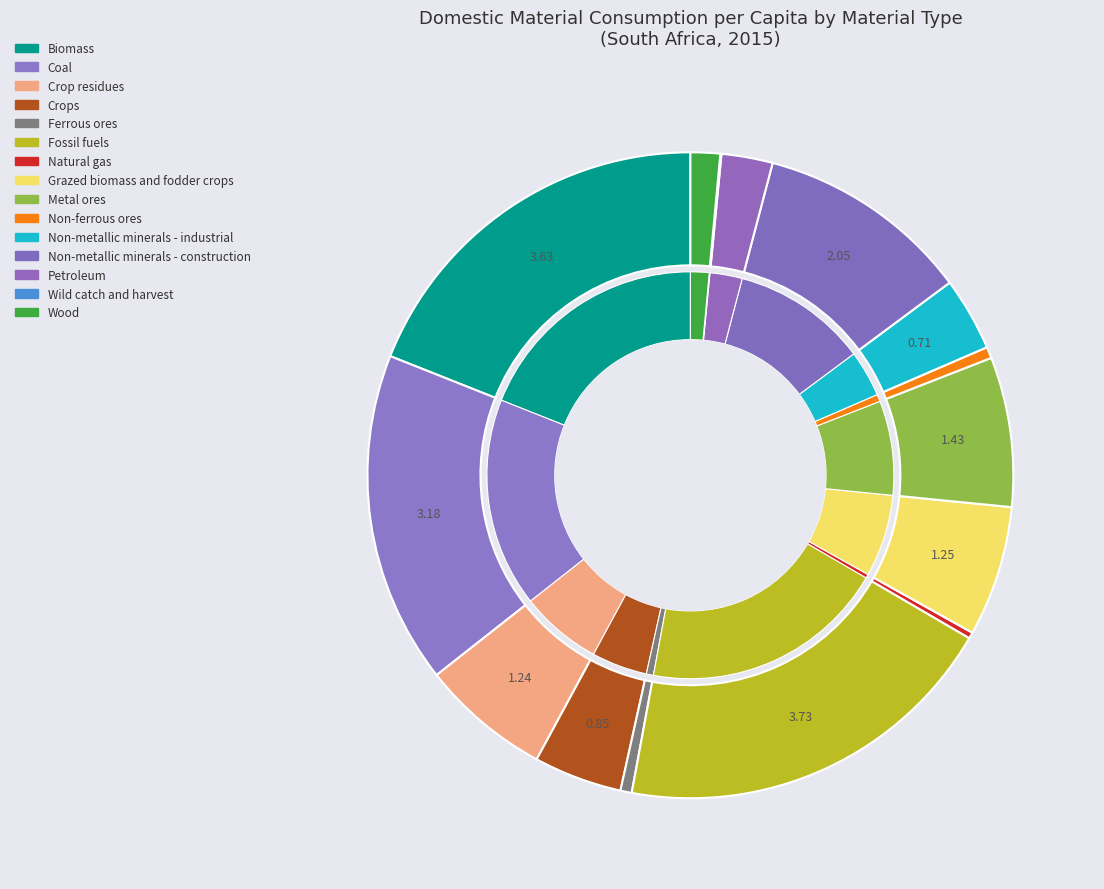

Does Grazed biomass and fodder crops account for over 50% of the chart?

No